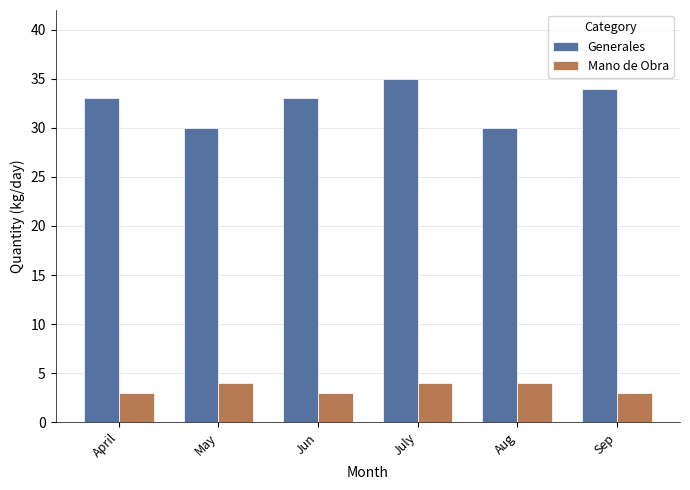

What is the greatest value displayed?

35